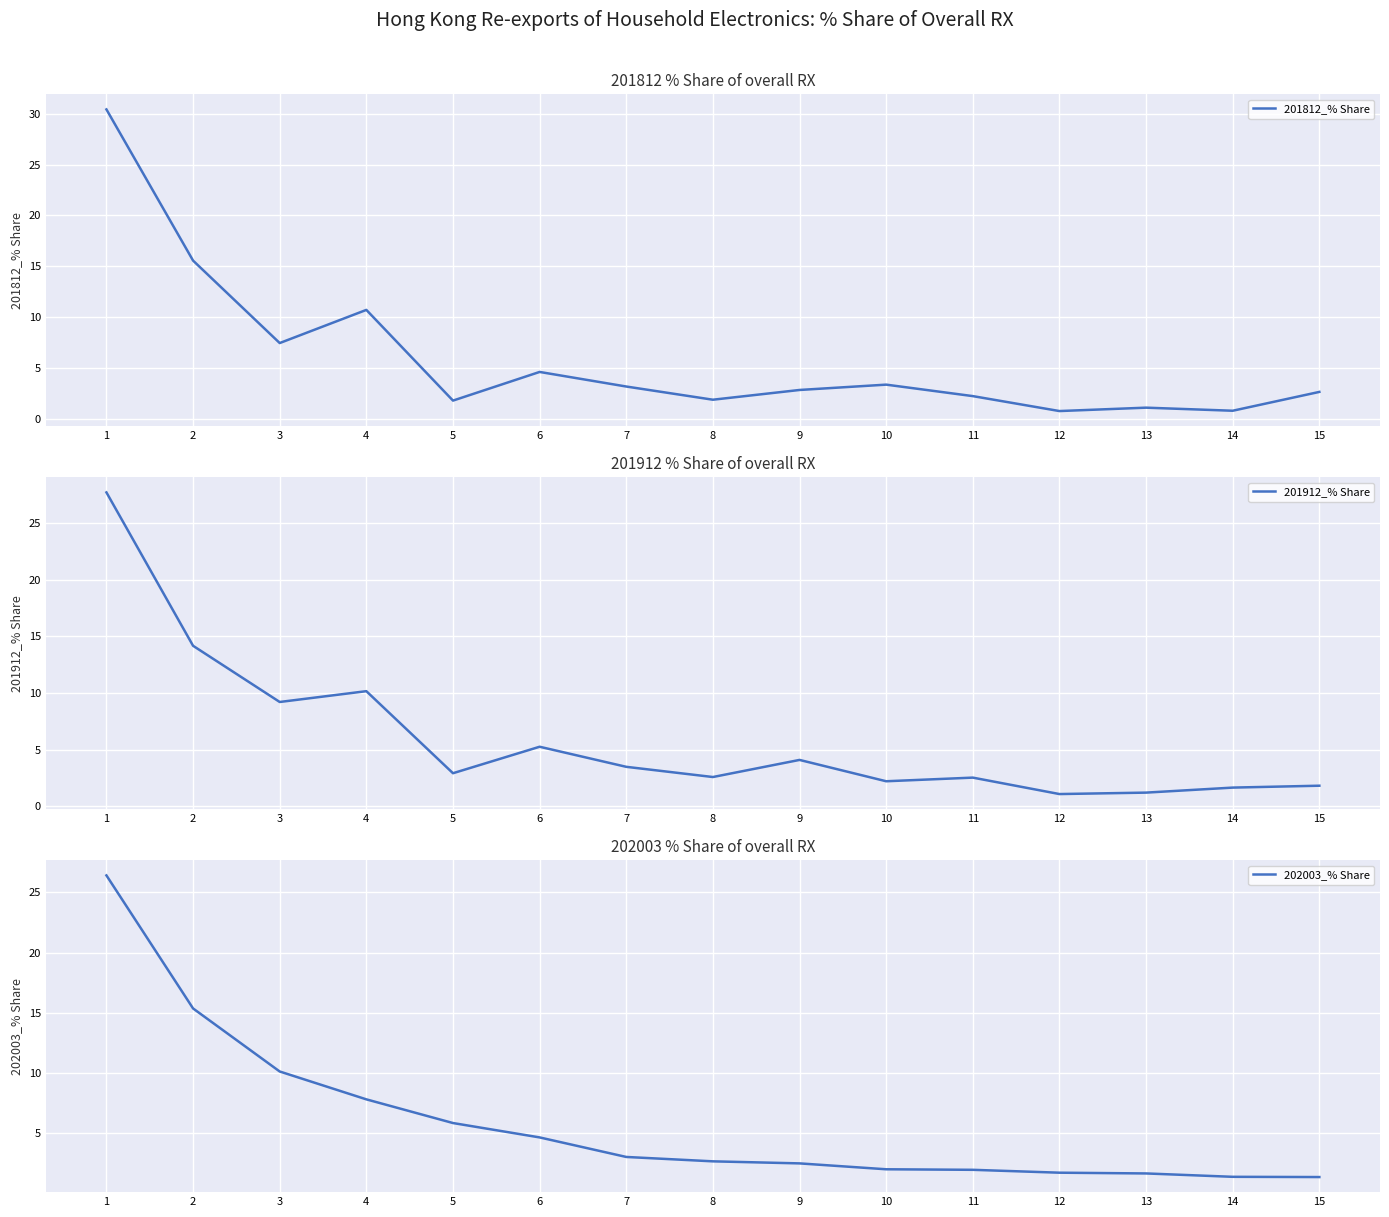

Is it true that 201912_% Share equals 1.1 at 12?

True